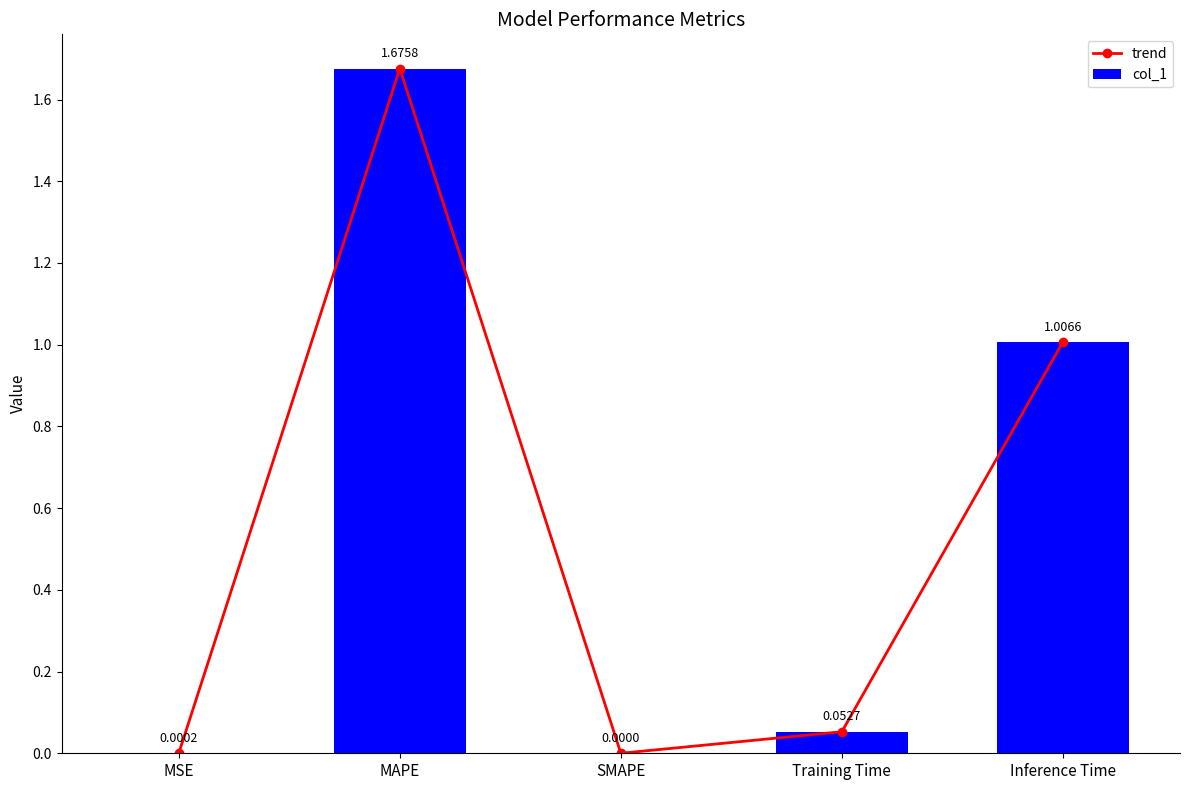

What is the difference between the second highest and minimum values in the col_1 series?

1.0